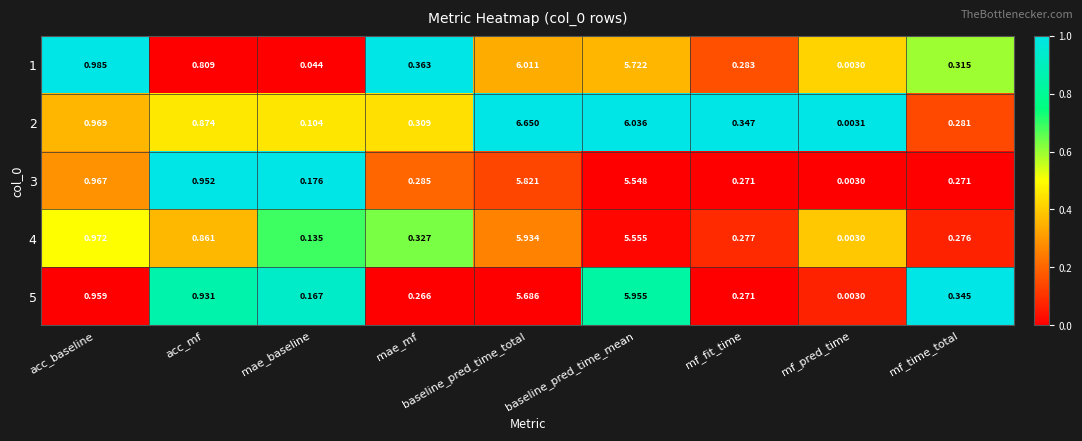

Is the value of 4 at mf_fit_time greater than the value of 2 at mae_mf?

No